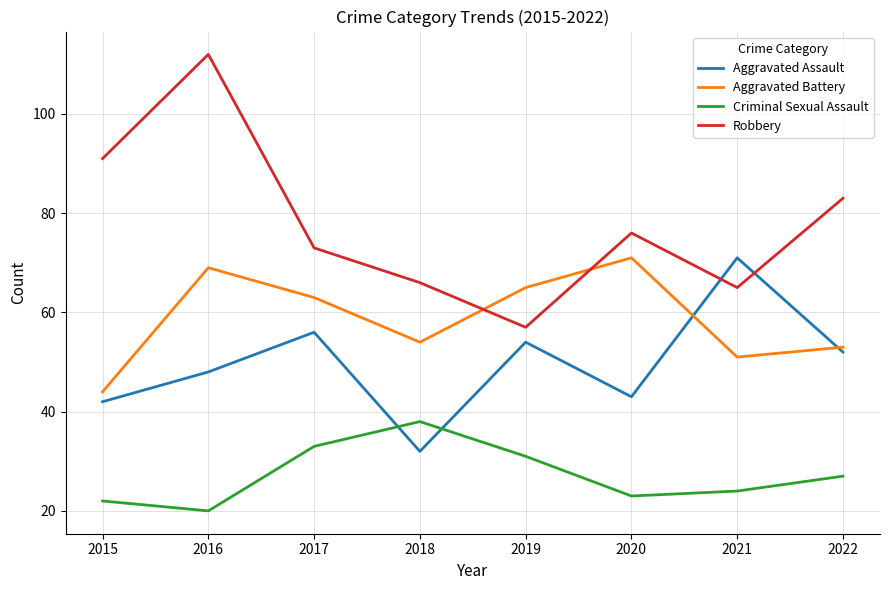

What is the total value across all series at 2019?

207